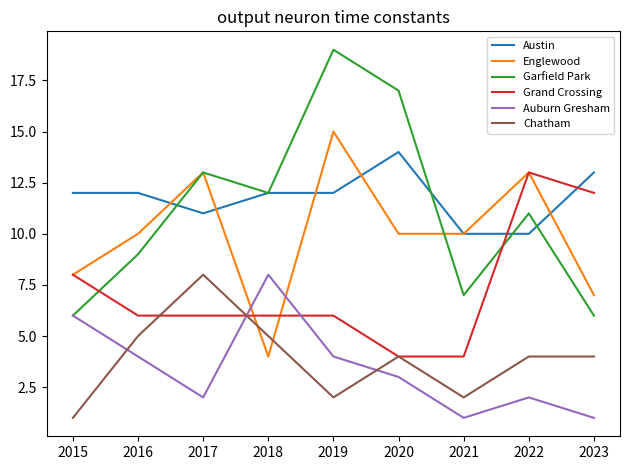

What is the approximate value of Englewood at 2016?

10